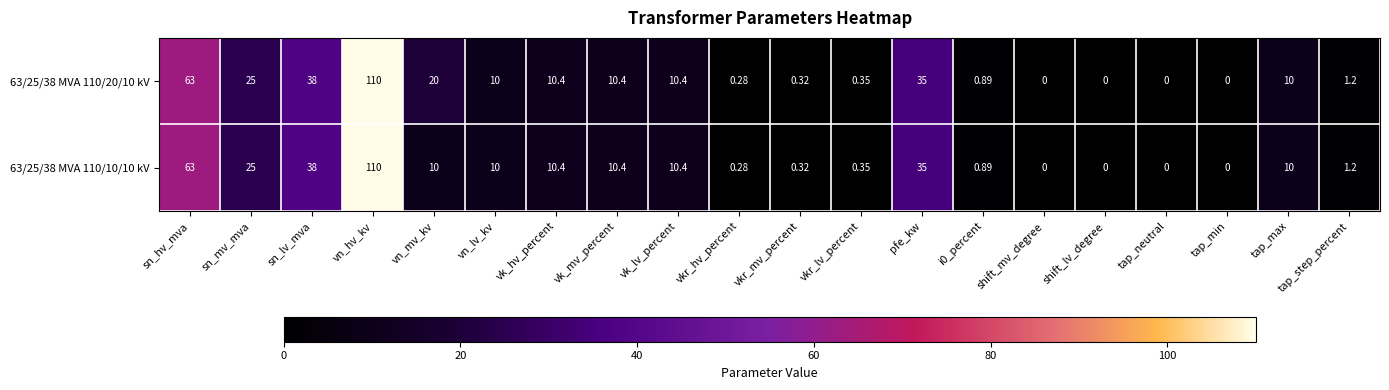

At which category is the sum across all series the highest?

vn_hv_kv